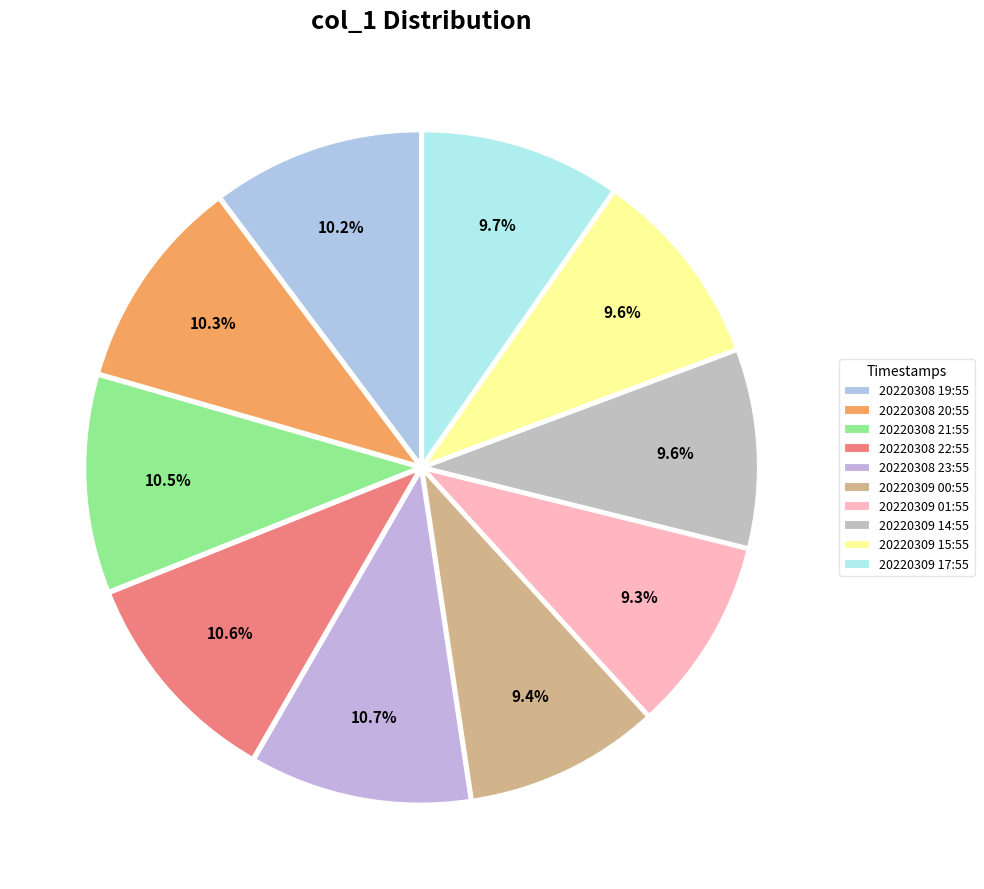

How many segments does this pie chart have?

10